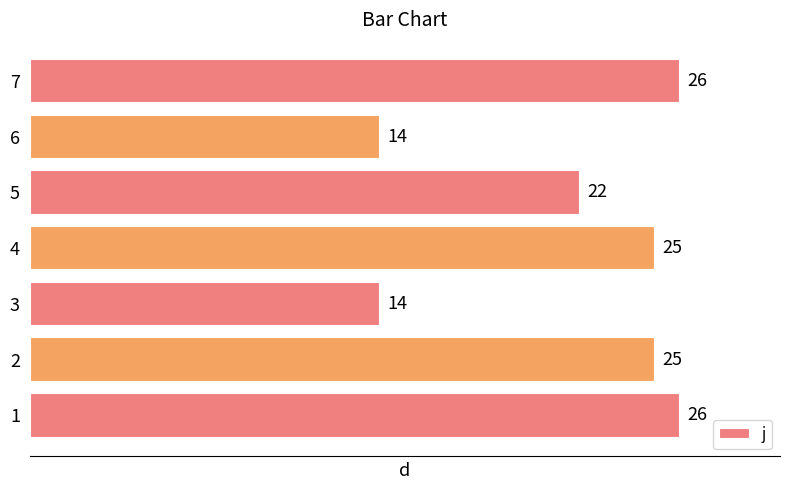

What is the average value?

22